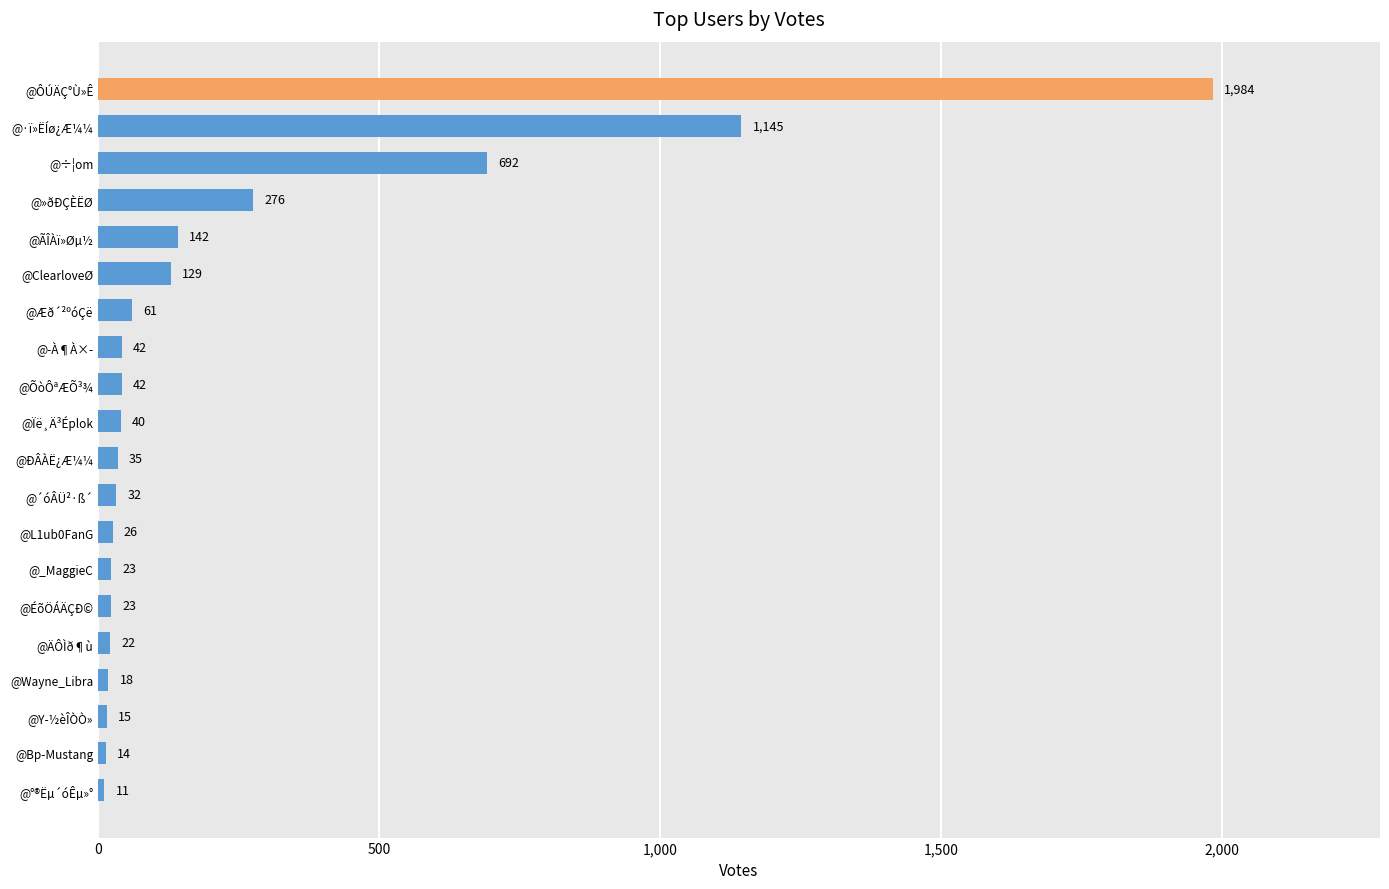

What is the average value?

239